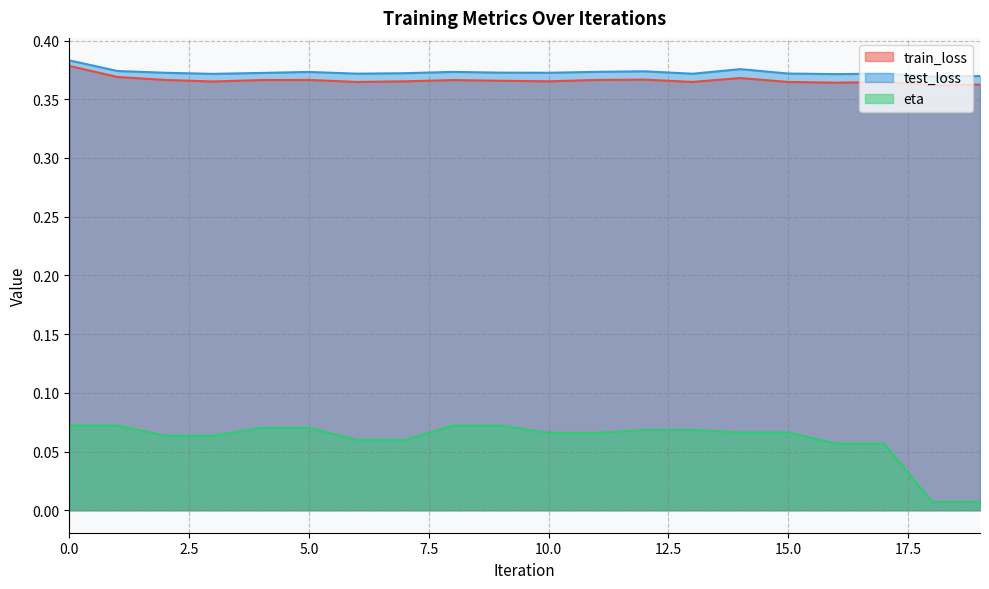

Count the eta values in the range 0 to 1.

20